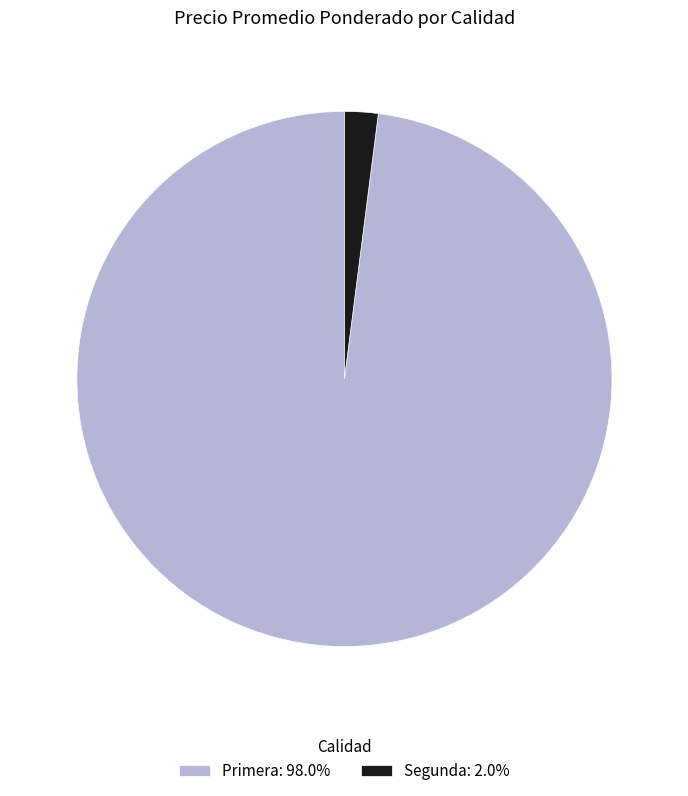

How many segments does this pie chart have?

2